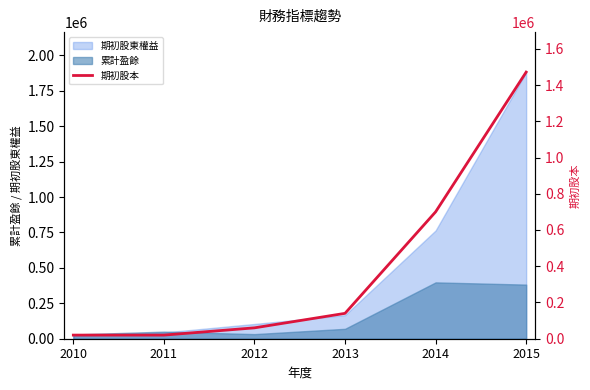

Count the number of values greater than 140000.

2